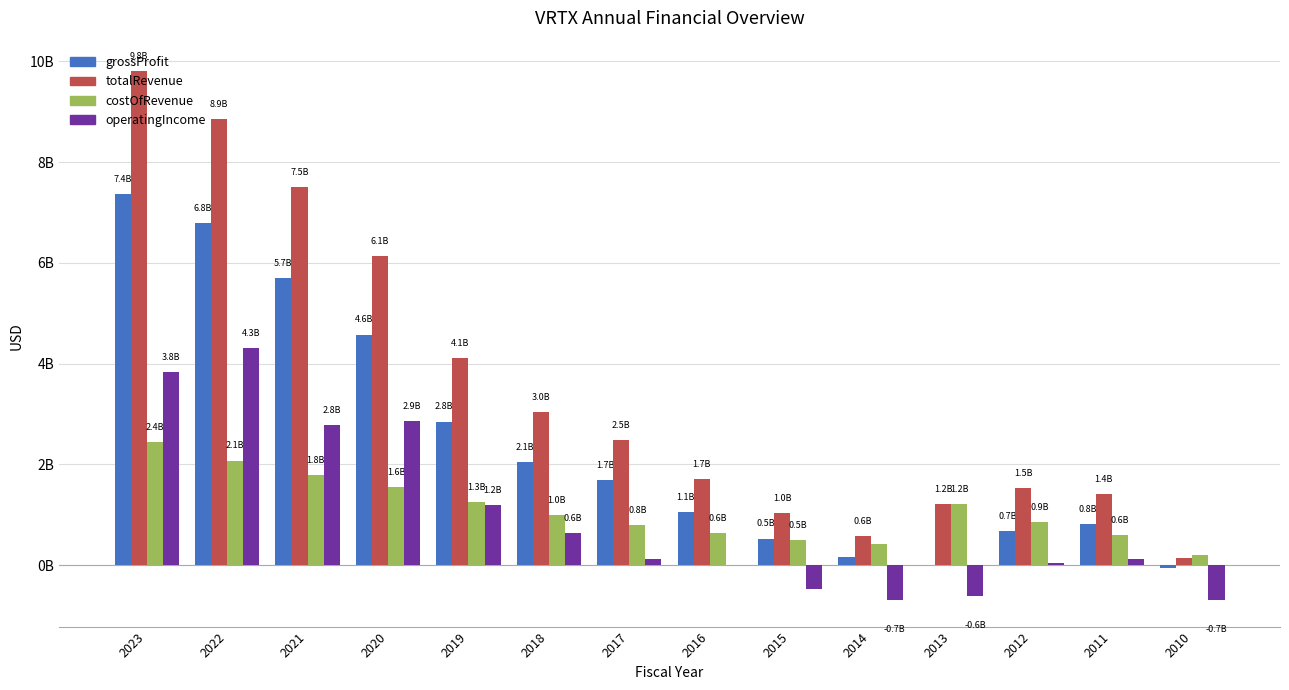

Are the bars horizontal?

No